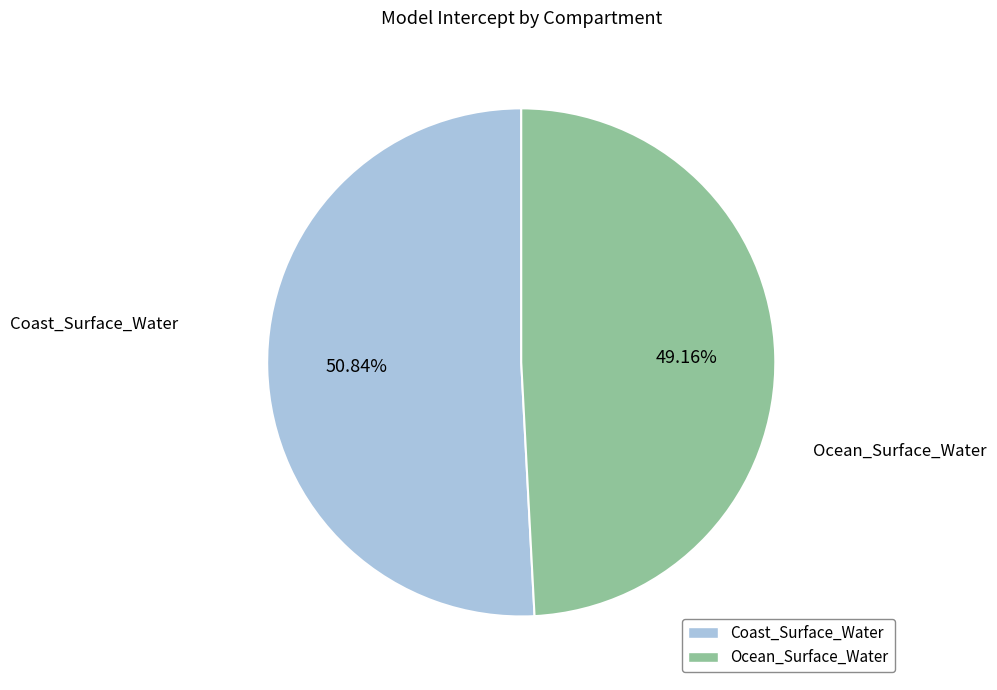

How many slices are in this pie chart?

2